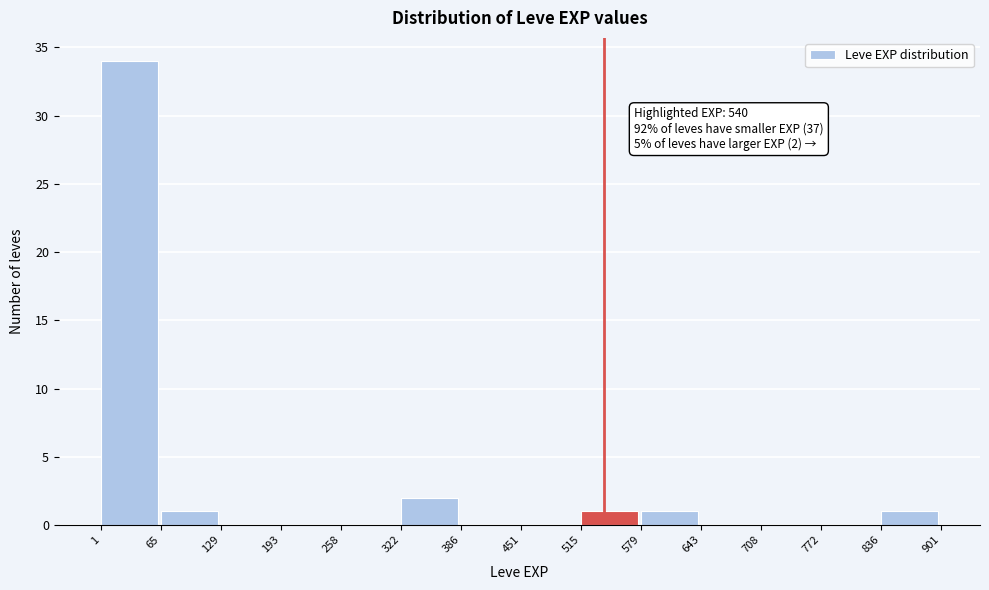

Over which range of the x-axis is the bar tallest?

1 to 65